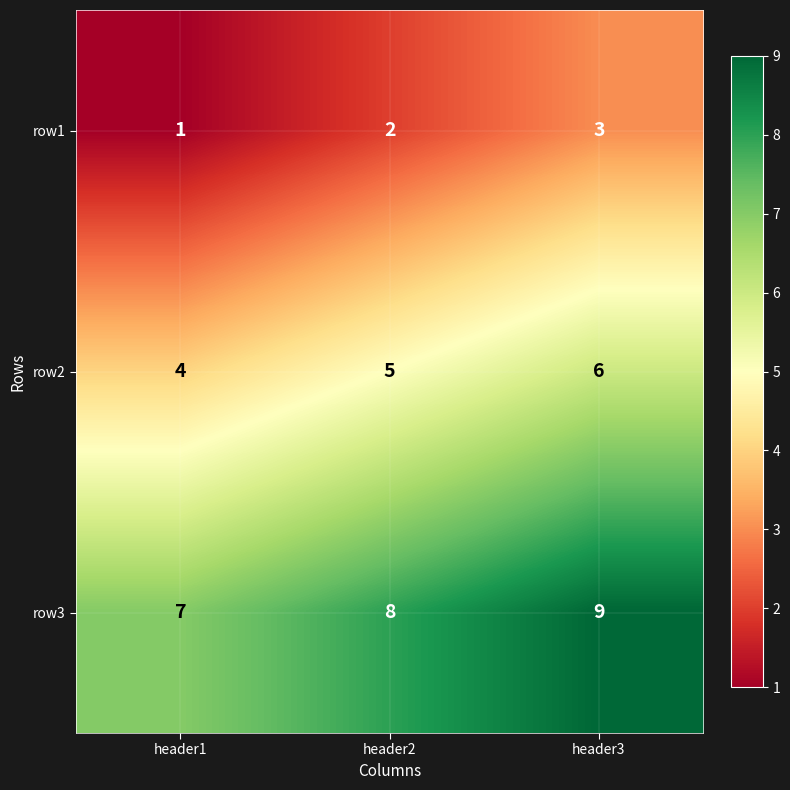

What is the difference between the highest and lowest values at header1?

6